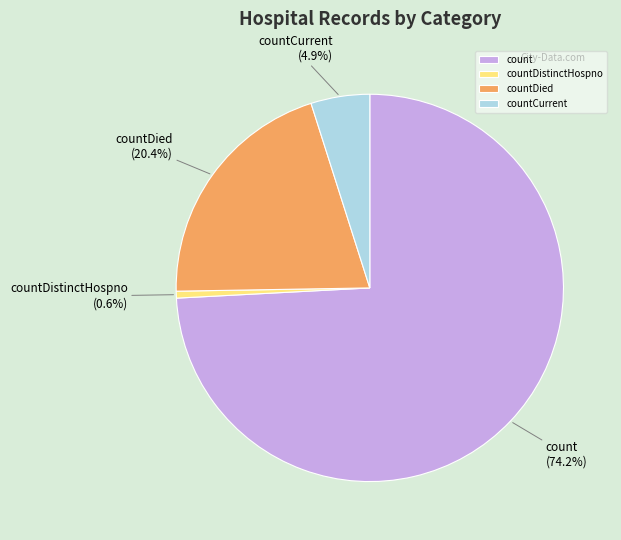

Between countCurrent and countDistinctHospno, which is larger?

countCurrent